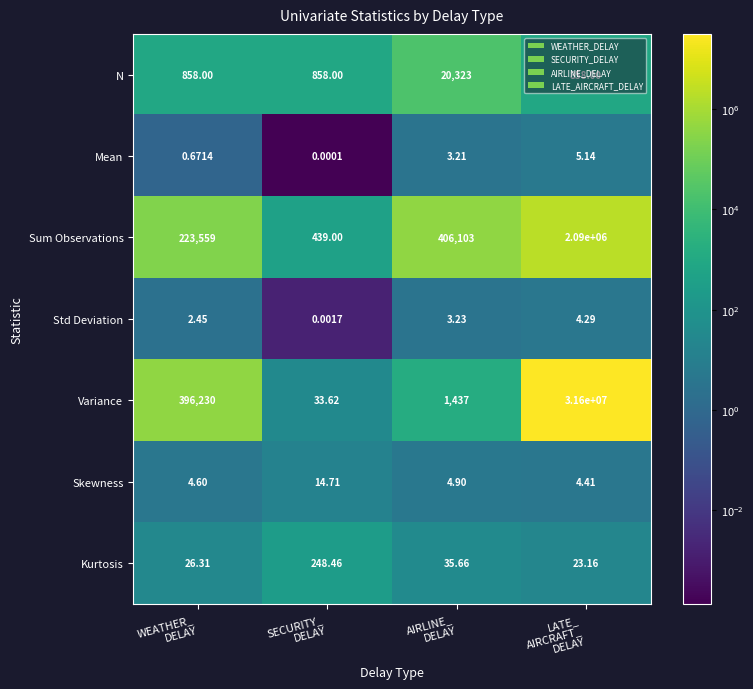

Rank the series by their maximum value, from highest to lowest.

Variance, Sum Observations, N, Kurtosis, Skewness, Mean, Std Deviation